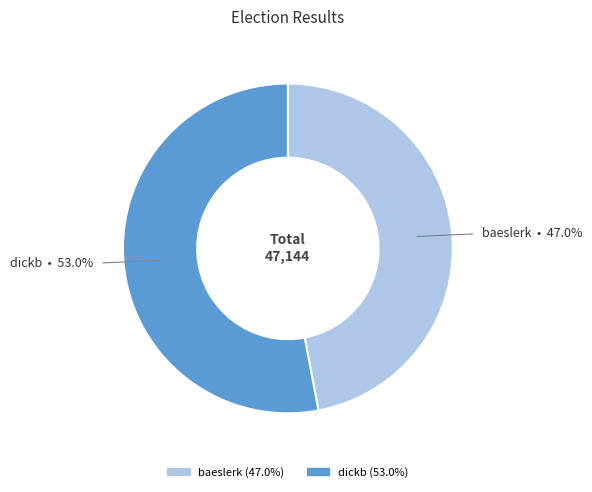

Is it true that dickb is 44% of the pie?

False